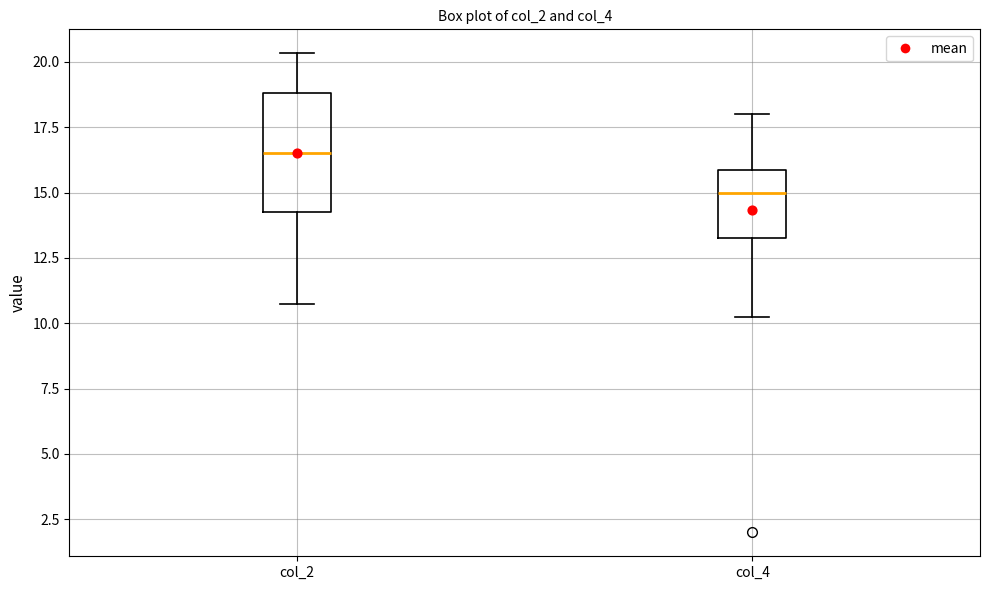

Reading left to right, transcribe this box plot: for each box, give where its median line is, the range the box spans, and where its two whiskers end, as read against the y-axis. The values are not printed on the chart, so give them approximately, as read against the axis.

col_2: median 16.5, box 14.5 to 19.0, whiskers 11.0 to 20.5
col_4: median 15.0, box 13.5 to 16.0, whiskers 10.5 to 18.0